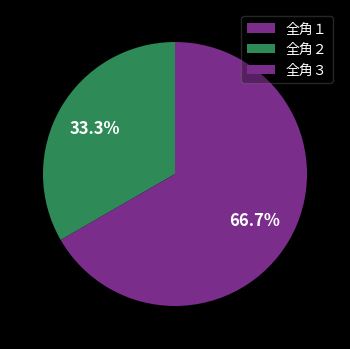

To the nearest percent, what is the combined percentage of 全角１ and 全角２?

33%